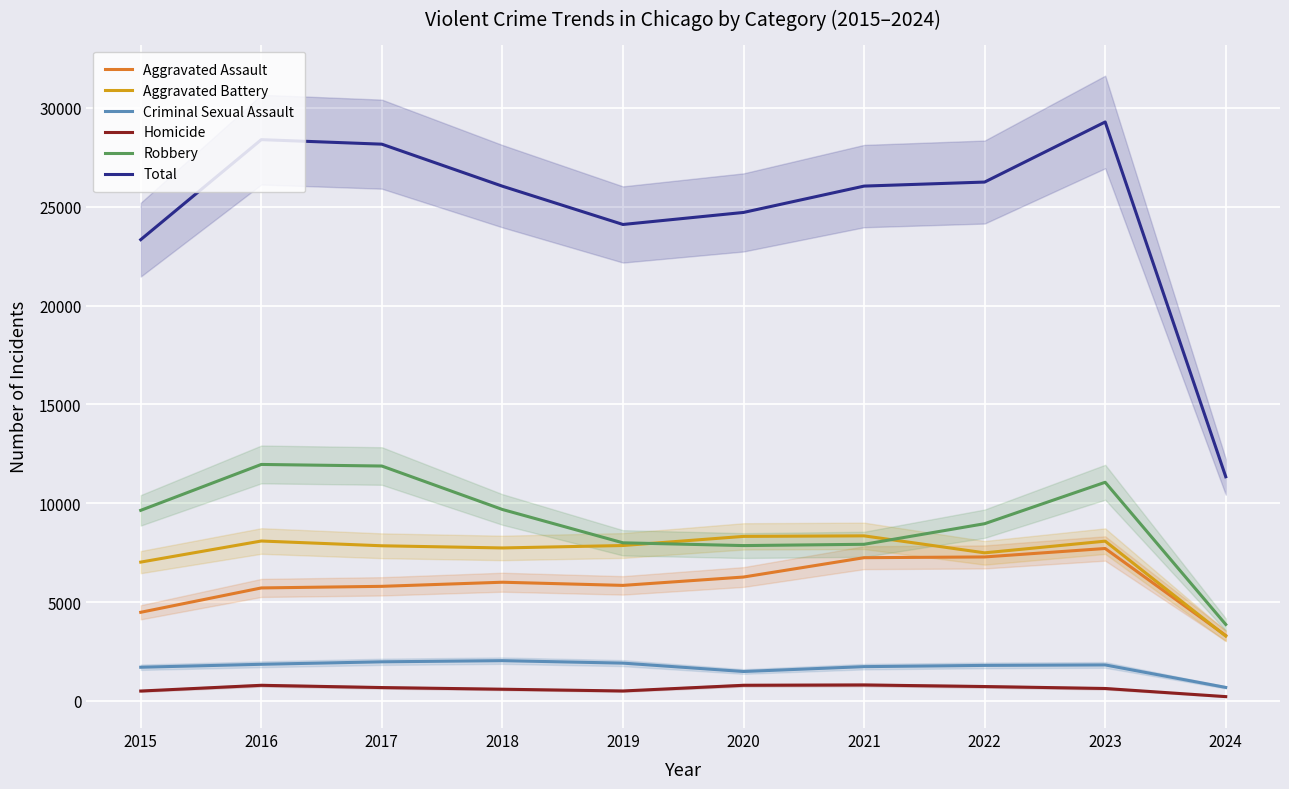

Where does the Aggravated Assault series first go above 6001?

2020